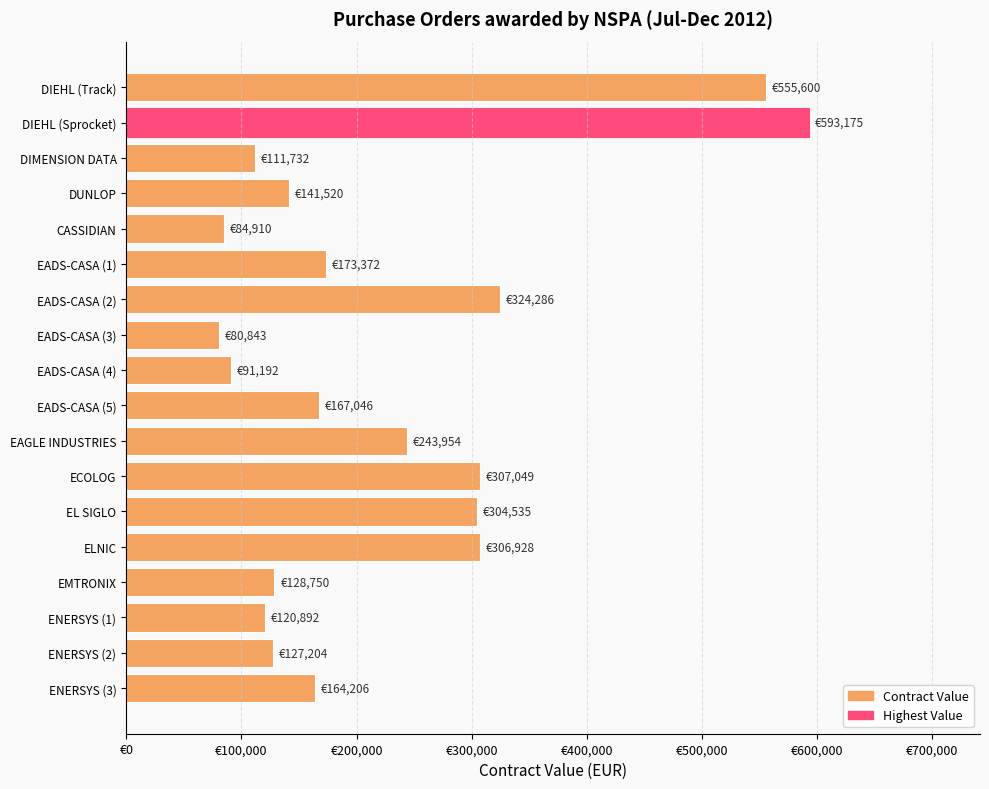

What is the average value?

223733